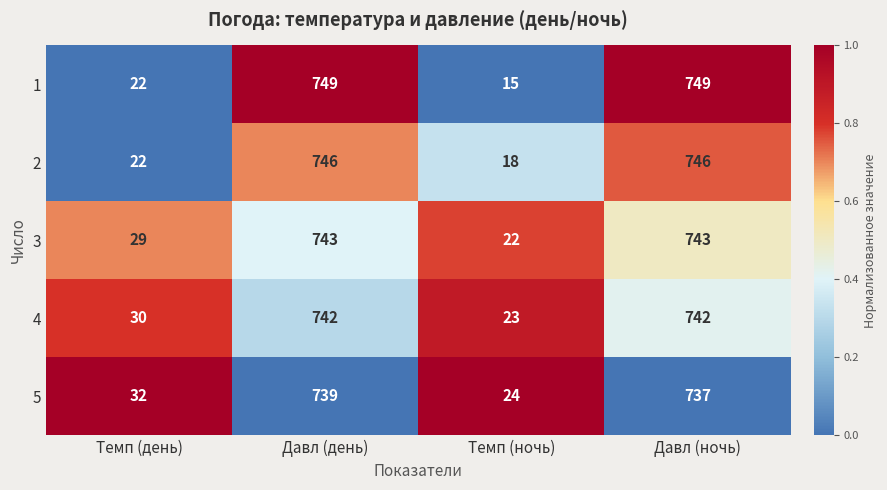

Between Темп (день) and Темп (ночь), which series saw the biggest shift?

5